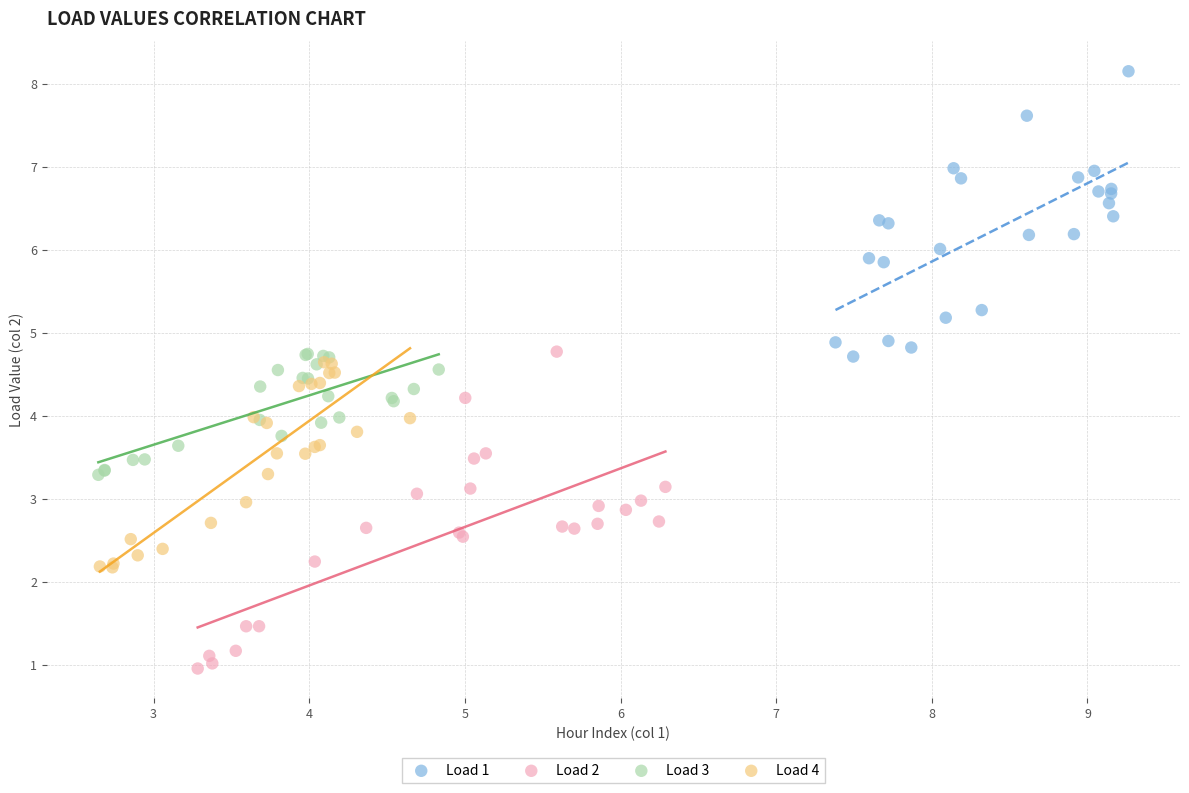

Which series contains the highest Y value?

Load 1